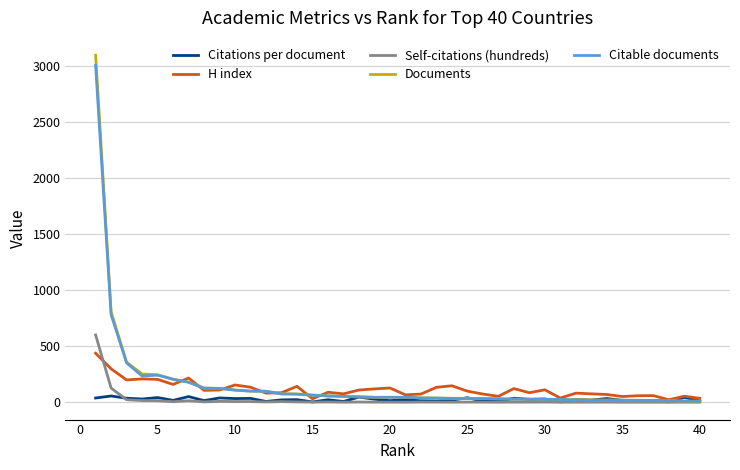

What is the maximum value for Citable documents?

3006.0